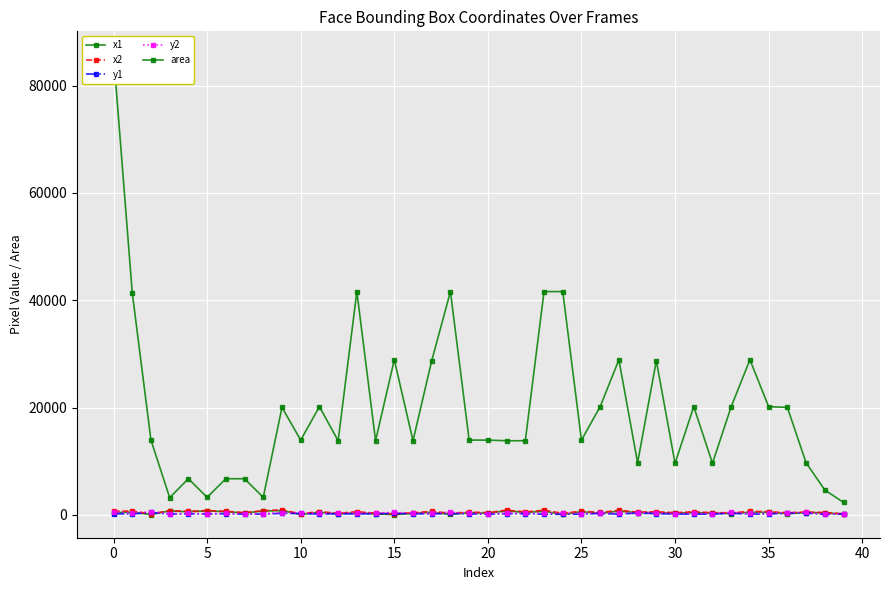

Which series has the largest total across all categories?

area